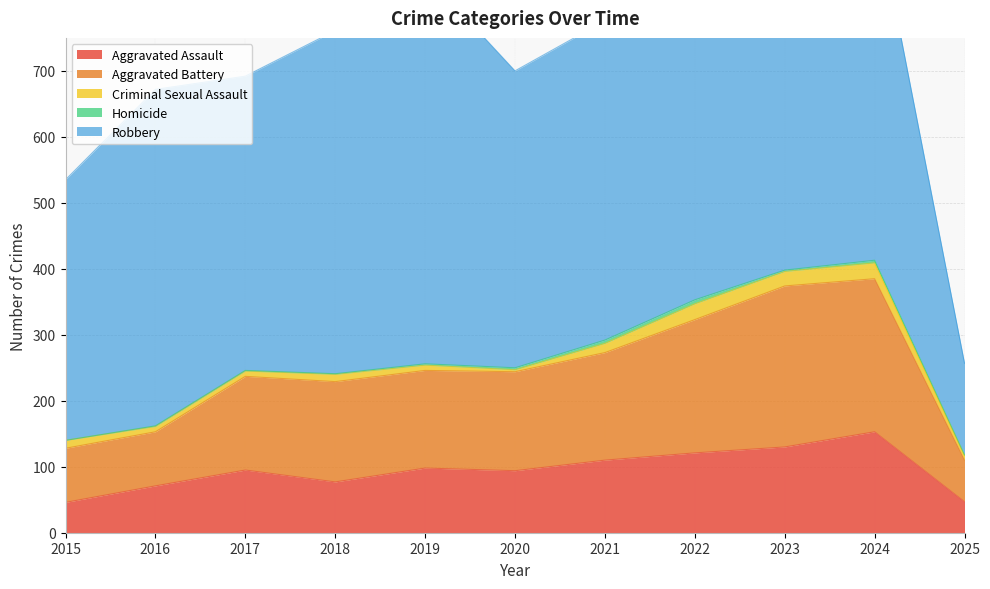

How many interior local valleys does the Aggravated Assault series have?

2